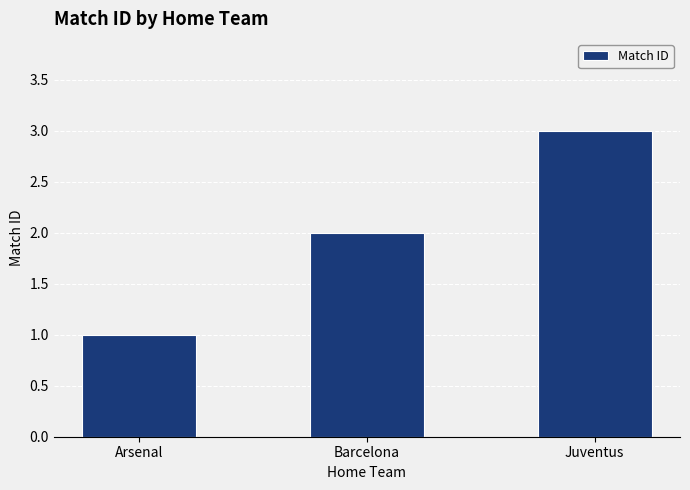

How many data points does each series have?

3